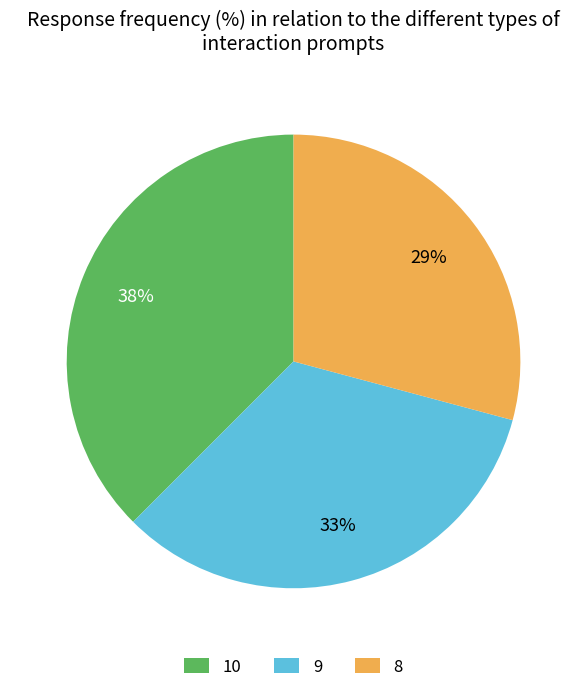

The 8 slice represents 29% of the pie. True or false?

True